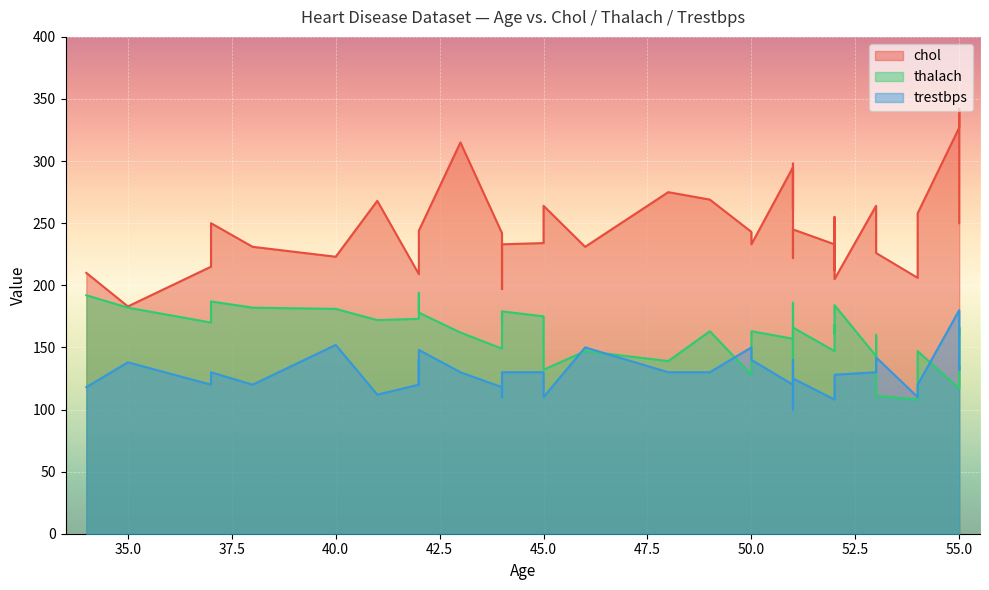

Reading left to right, transcribe all the data shown in this chart.

chol: 210	183	215	250	231	223	268	209	226	240	244	315	242	197	220	233	234	264	231	275	269	243	233	295	261	298	222	245	233	212	255	205	264	234	226	206	258	327	342	250
thalach: 192	182	170	187	182	181	172	173	178	194	178	162	149	177	170	179	175	132	147	139	163	128	163	157	186	122	143	166	147	168	161	184	143	160	111	108	147	117	166	161
trestbps: 118	138	120	130	120	152	112	120	140	120	148	130	118	110	120	130	130	110	150	130	130	150	140	120	140	140	100	125	108	125	128	128	130	138	142	110	120	180	132	135